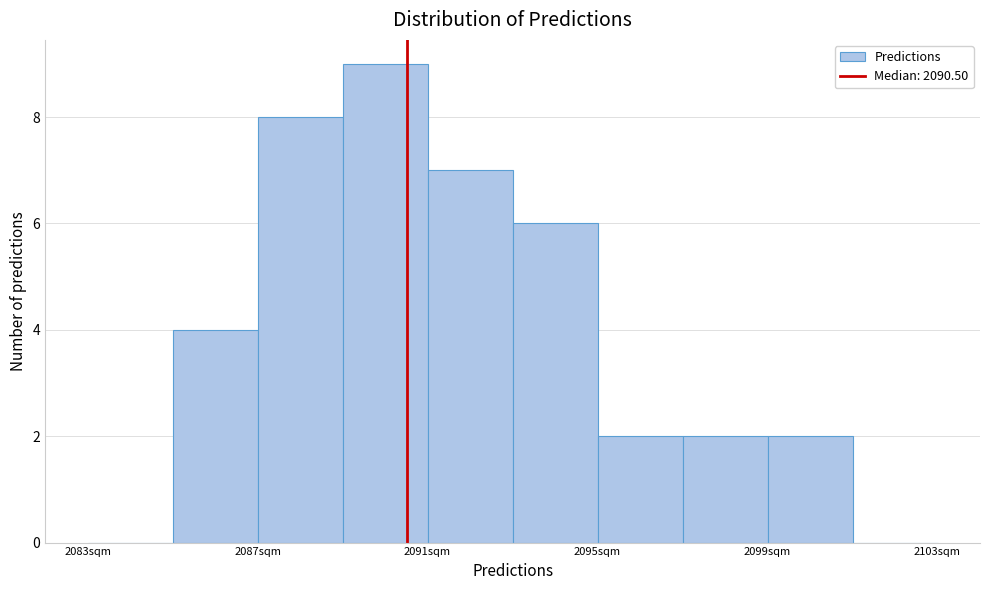

Reading left to right, list every bar in this chart as the range it spans on the x-axis followed by its height. The values are not printed on the chart, so give them approximately, as read against the axis.

2083 to 2085: 0
2085 to 2087: 4
2087 to 2089: 8
2089 to 2091: 9
2091 to 2093: 7
2093 to 2095: 6
2095 to 2097: 2
2097 to 2099: 2
2099 to 2101: 2
2101 to 2103: 0